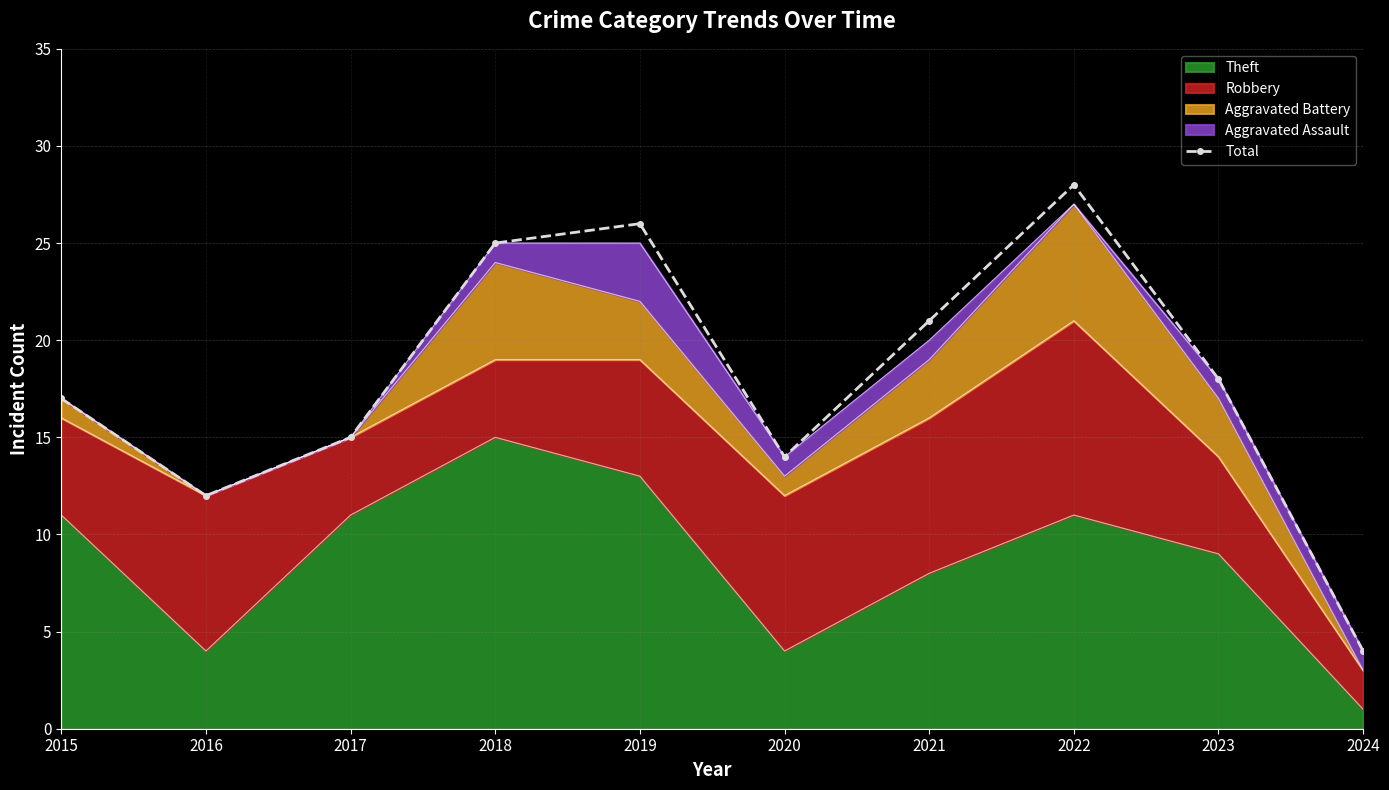

How many interior local valleys (lower than both neighbors) does the data have?

2